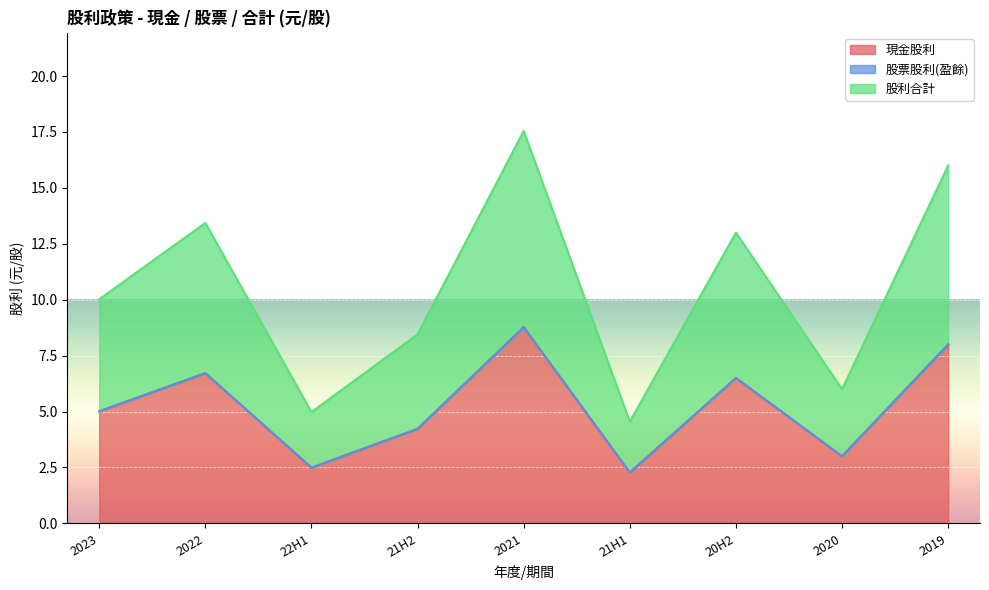

What is the approximate value of 現金股利 at 2020?

3.0